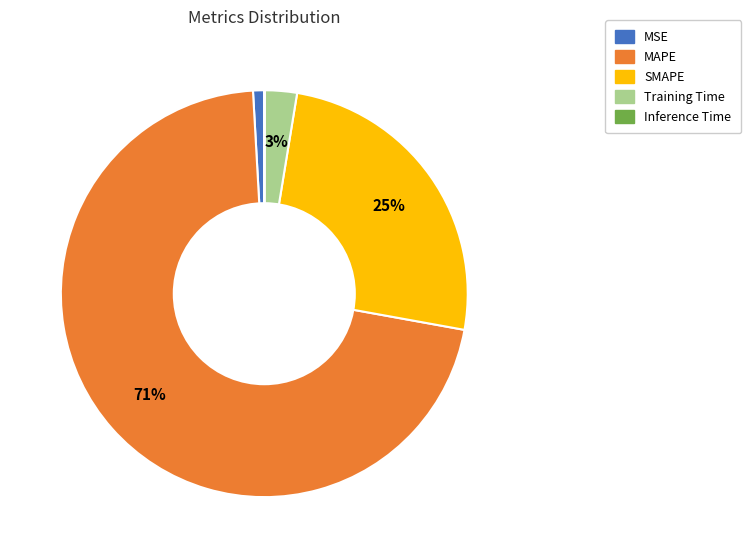

To the nearest percent, what is the difference between the largest and smallest slice percentages?

71%